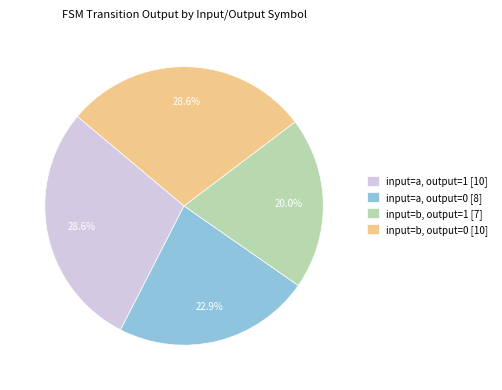

Is there a majority slice in this chart?

No